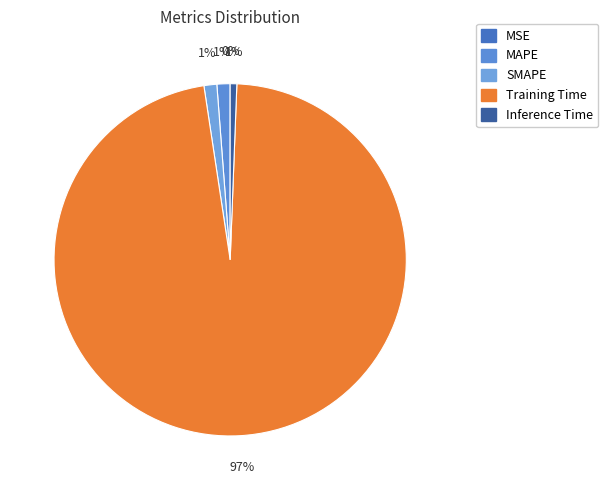

How many segments does this pie chart have?

5